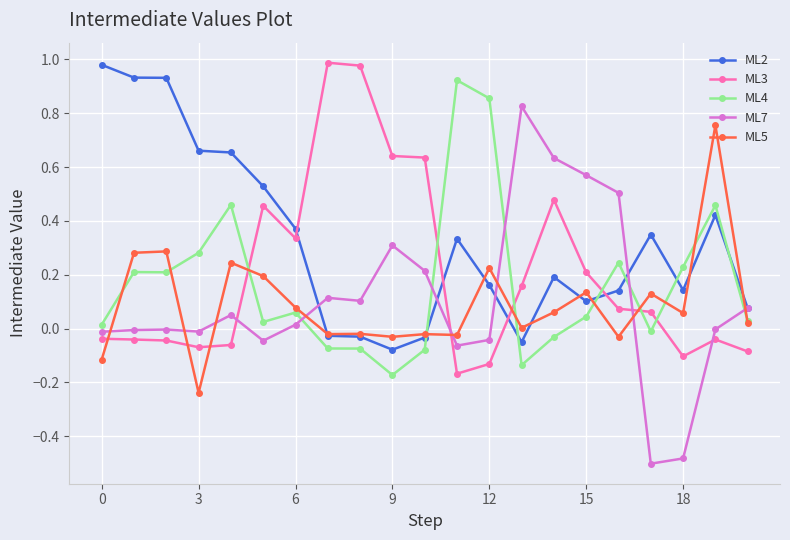

True or false: ML5 has more than 0 points higher than both neighbors.

True